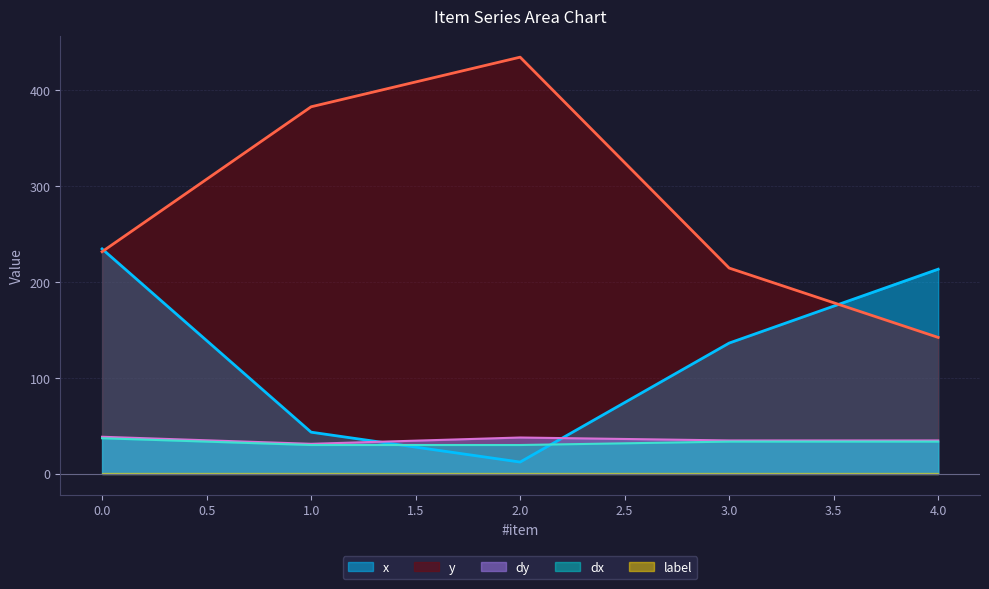

What is the value of the x point at the 1st from the left?

234.7